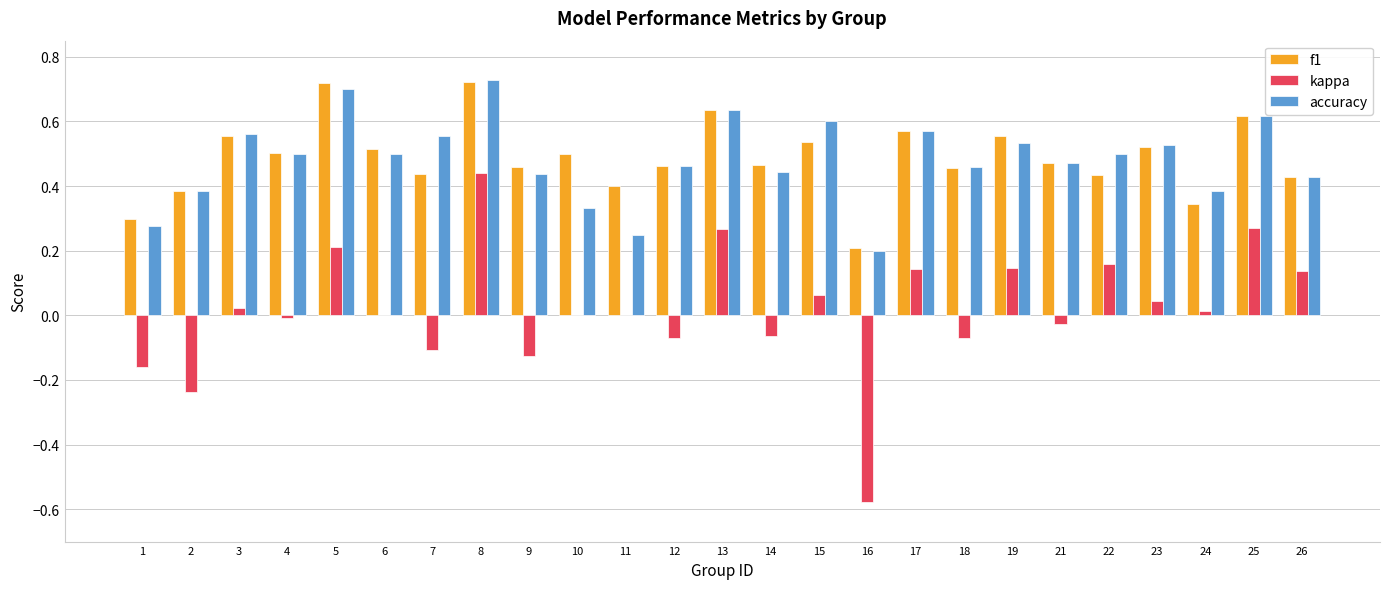

What is the sum of all accuracy values?

12.1